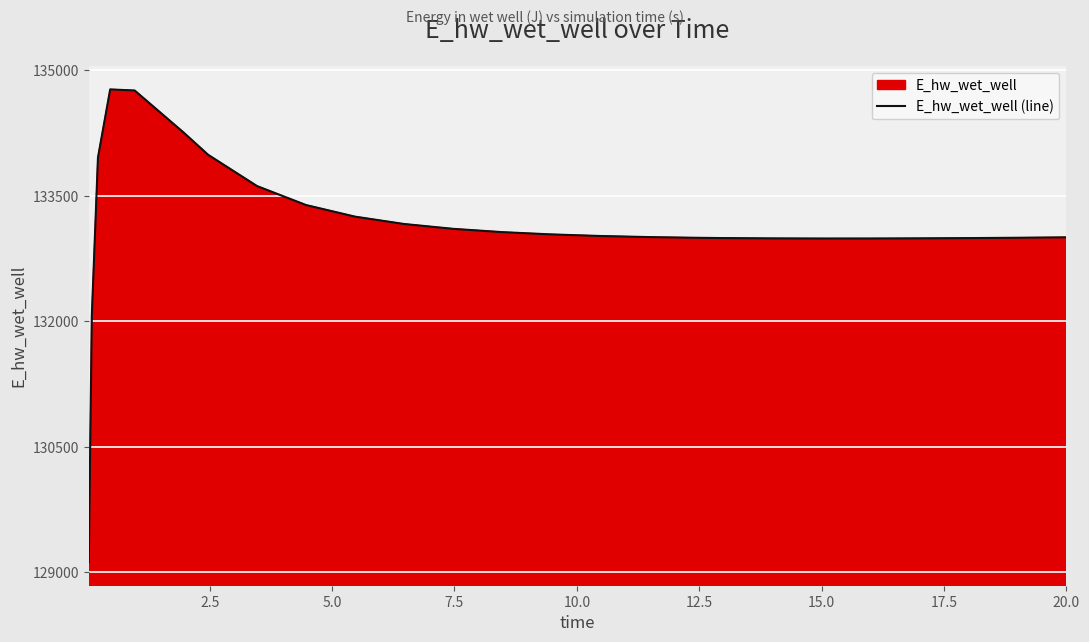

What is the average value?

133137.5